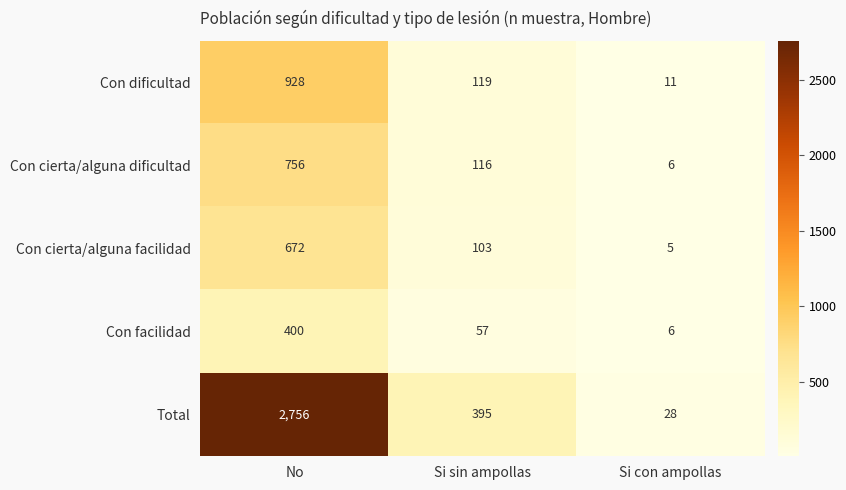

At which label does Con facilidad first exceed 57?

No